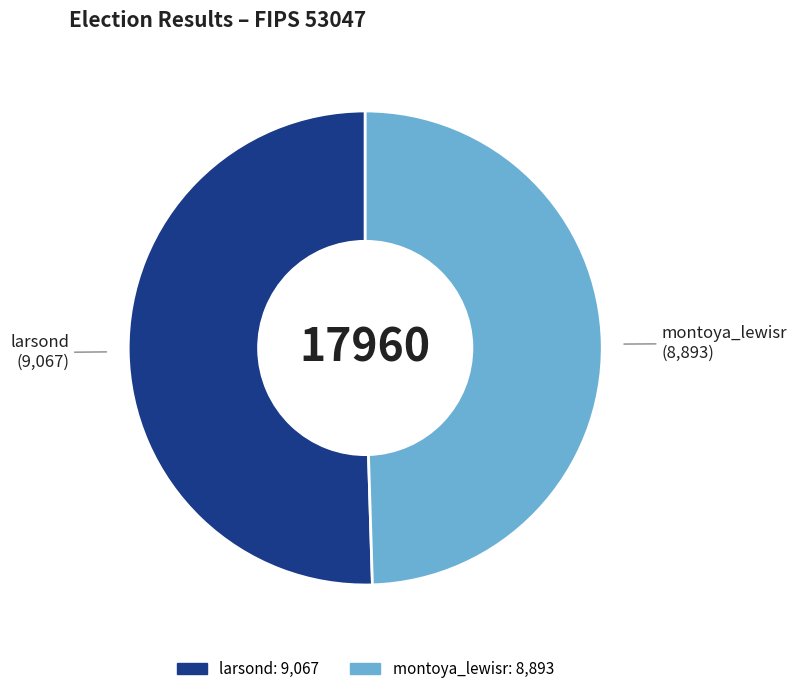

True or false: larsond accounts for 50% of the total.

True